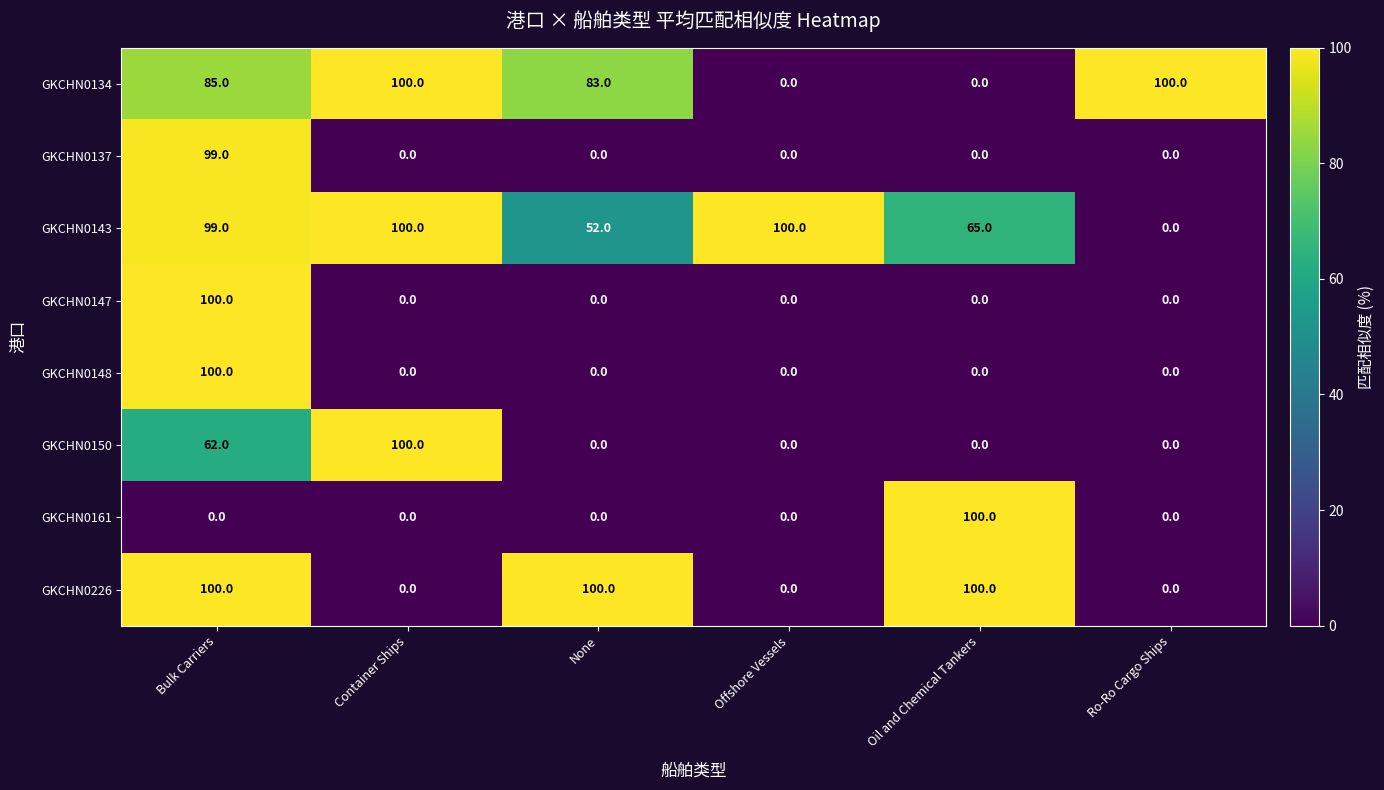

What is the difference between the highest and lowest values at Bulk Carriers?

100